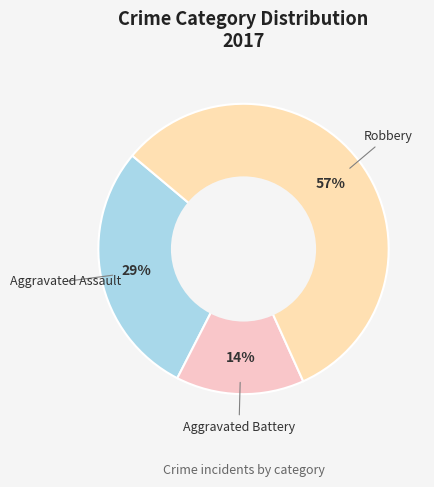

Which slice is the largest?

Robbery